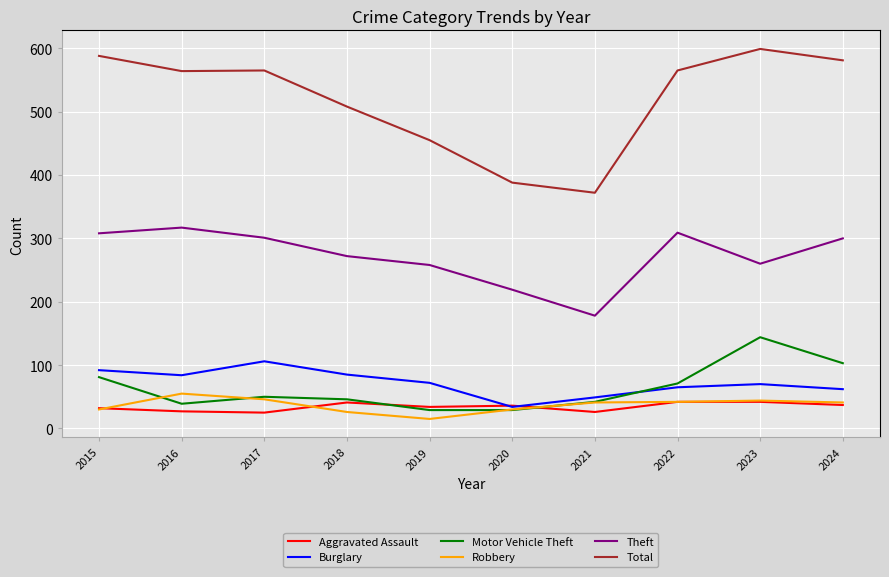

What is the total value across all series at 2017?

1093